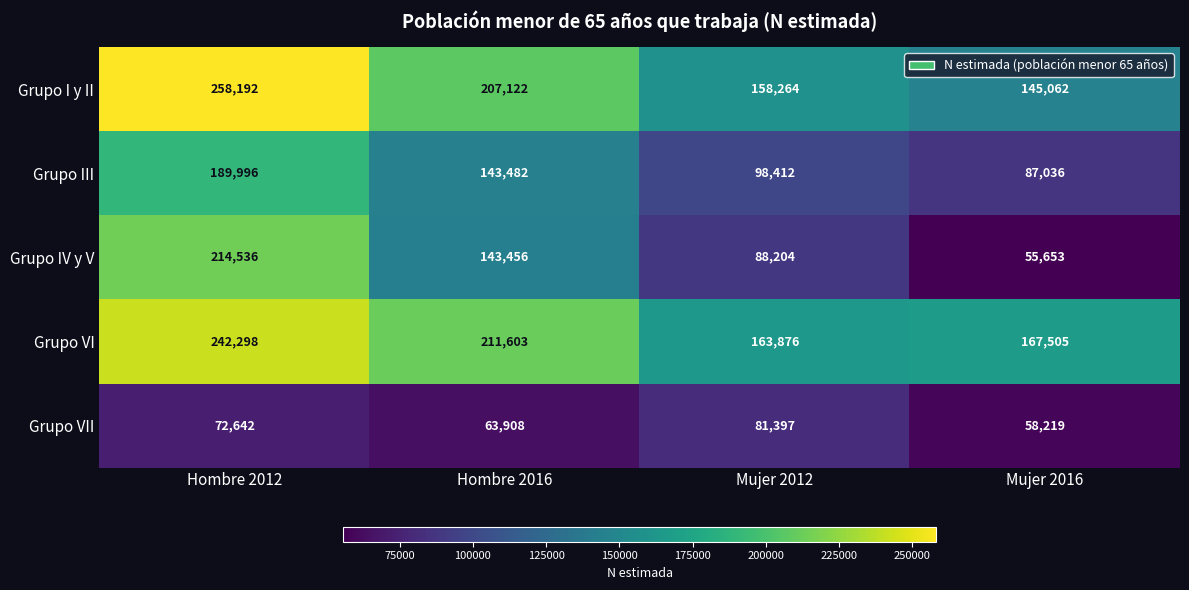

The Grupo I y II series shows 164043 at Hombre 2012. True or false?

False